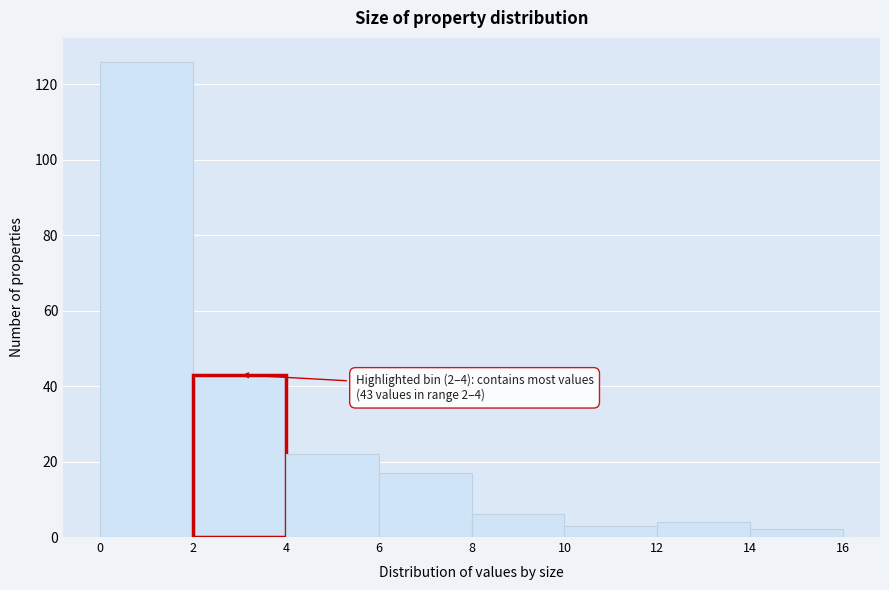

Which range on the x-axis has the tallest bar?

0 to 2